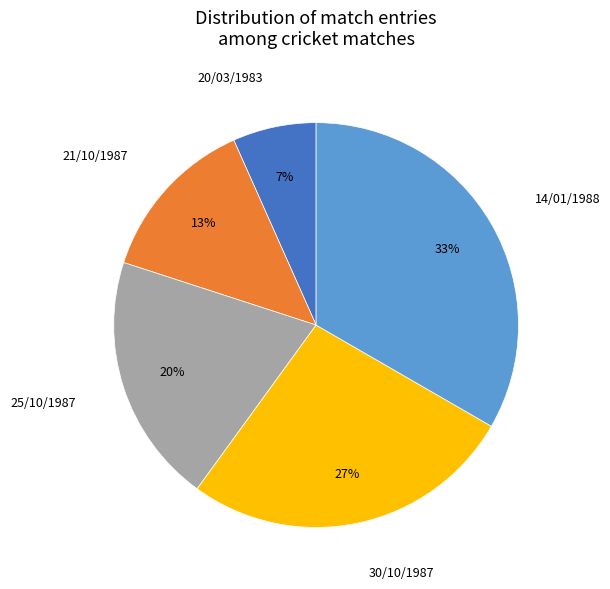

How many slices are in this pie chart?

5